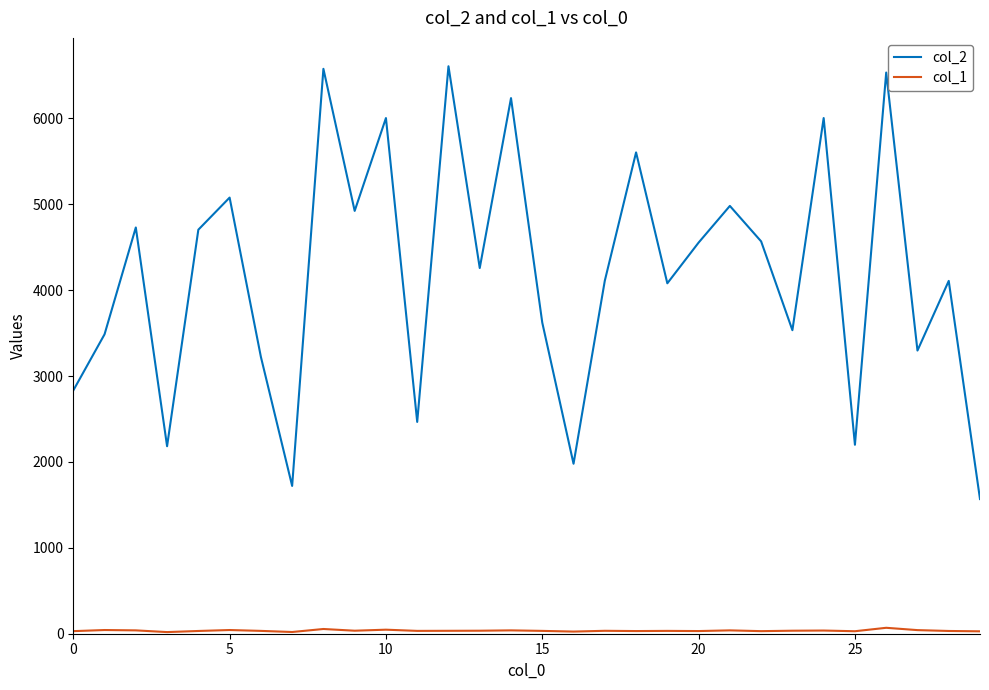

What is the minimum value shown in the chart?

19